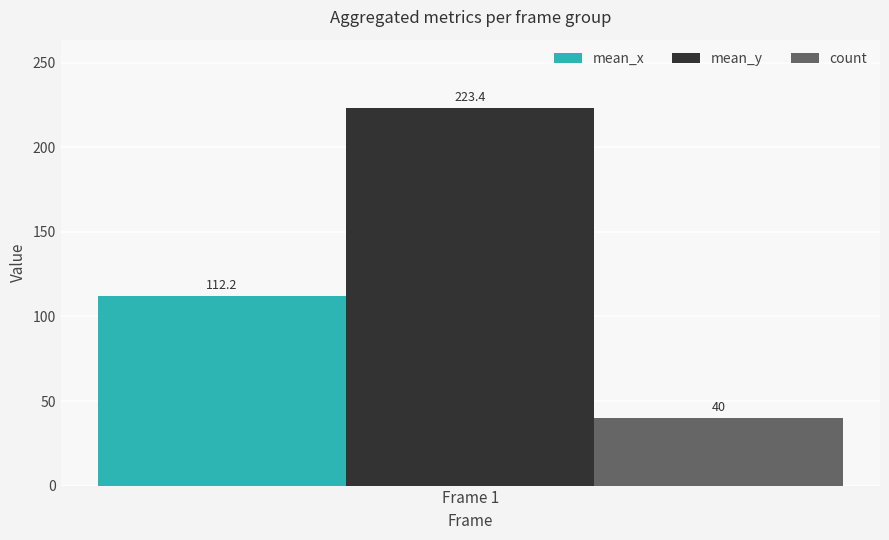

What is the maximum value shown in the chart?

223.4